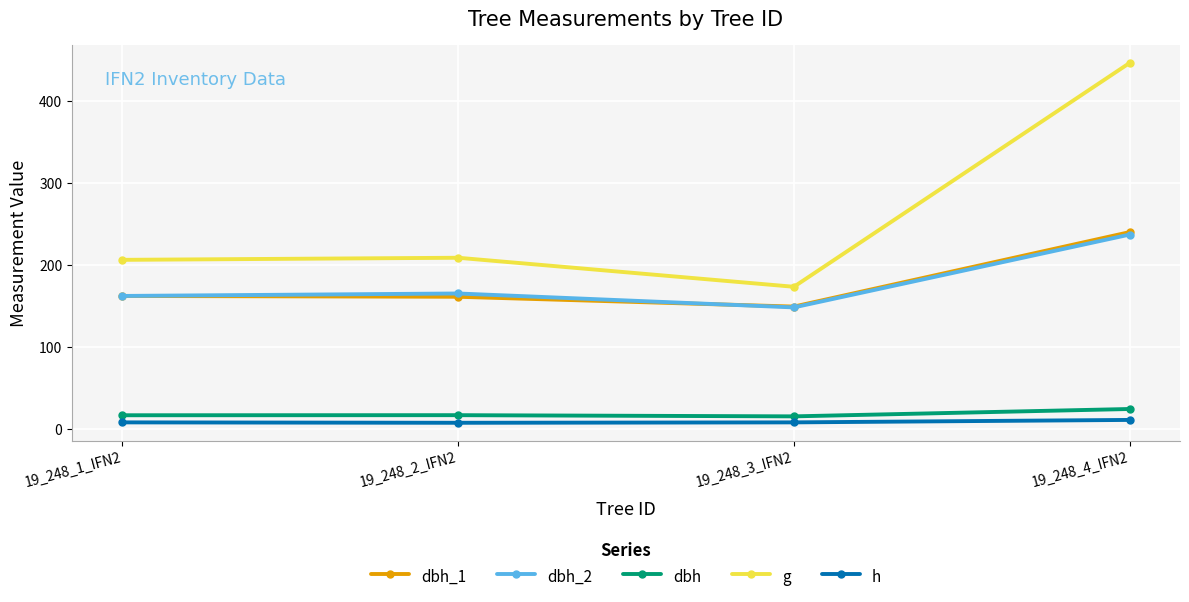

The value of h at 19_248_4_IFN2 is 10.5. True or false?

True